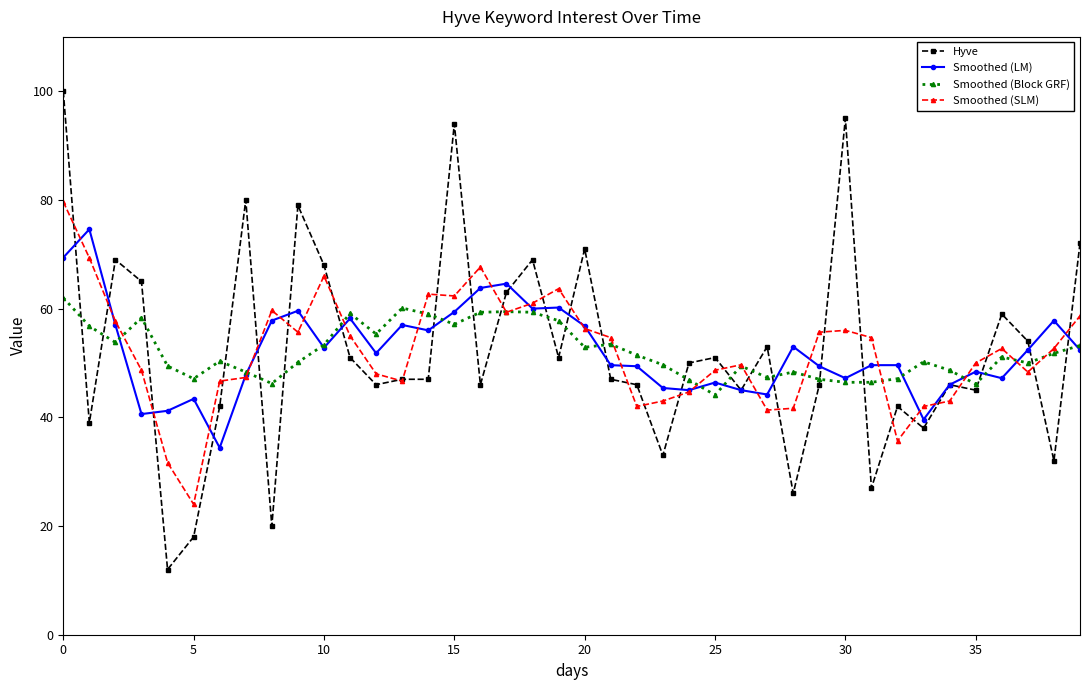

List the series in order of their peak value, lowest first.

Smoothed (Block GRF), Smoothed (LM), Smoothed (SLM), Hyve